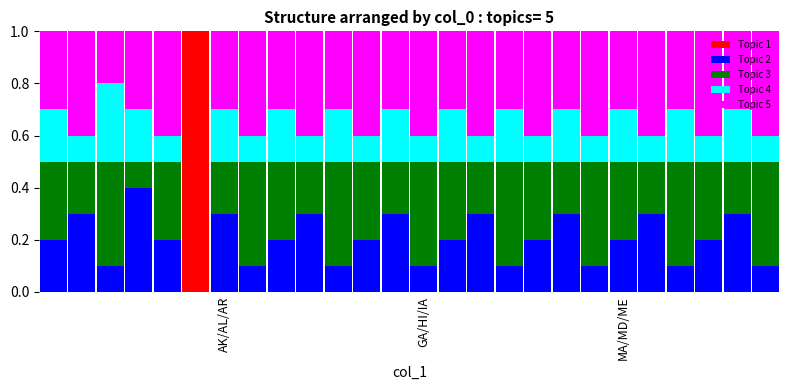

Count the number of data series in this chart.

5